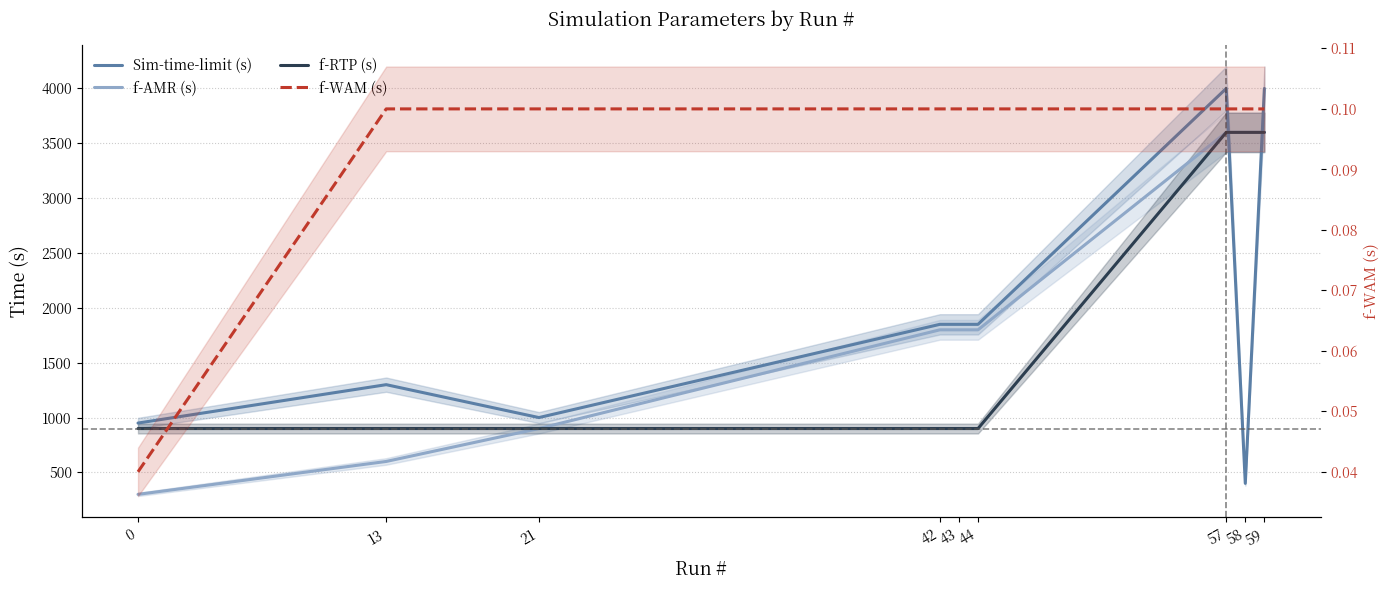

Reading left to right, extract all data points from this chart.

Sim-time-limit (s): 0=950.0	13=1300.0	21=1000.0	42=1850.0	43=1850.0	44=1850.0	57=4000.0	58=400.0	59=4000.0
f-AMR (s): 0=300.0	13=600.0	21=900.0	42=1800.0	43=1800.0	44=1800.0	57=3600.0	58=3600.0	59=3600.0
f-RTP (s): 0=900.0	13=900.0	21=900.0	42=900.0	43=900.0	44=900.0	57=3600.0	58=3600.0	59=3600.0
f-WAM (s): 0=0.0	13=0.1	21=0.1	42=0.1	43=0.1	44=0.1	57=0.1	58=0.1	59=0.1